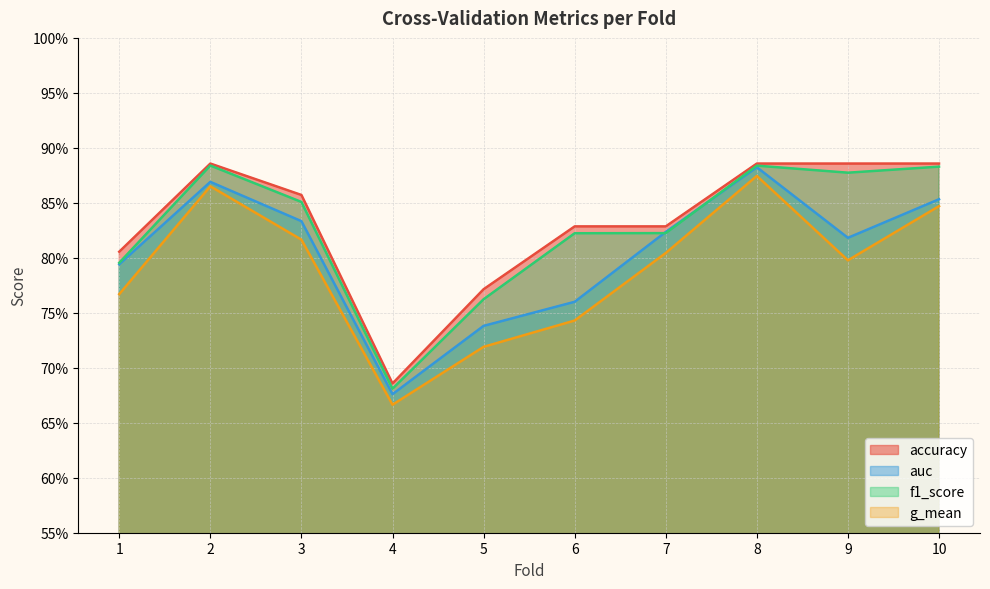

What is the difference between the maximum and minimum values in the g_mean series?

0.2